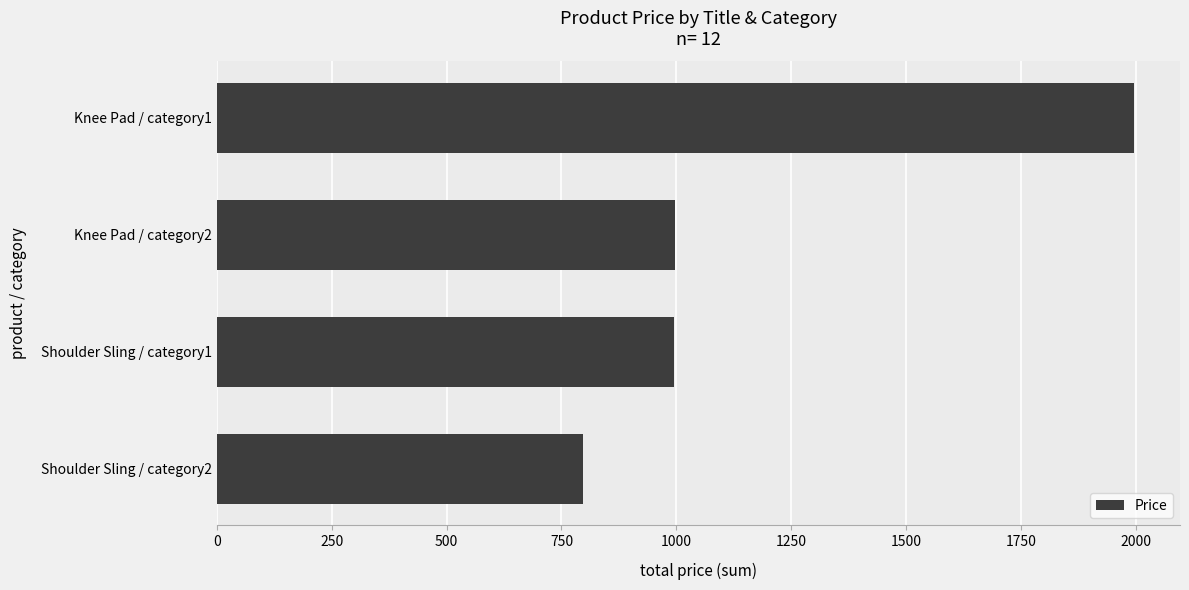

Read the value at Knee Pad / category1.

1996